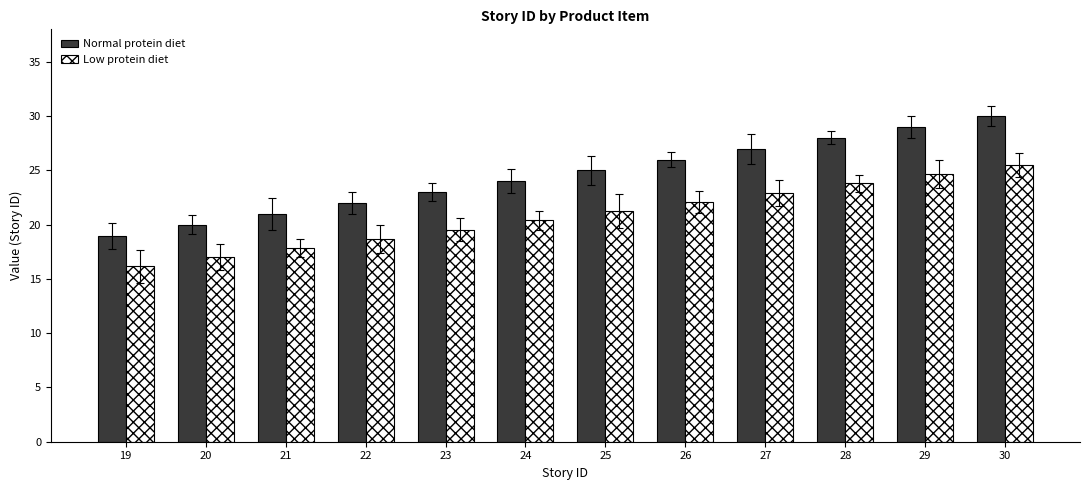

How many data points in Low protein diet are less than 21?

6